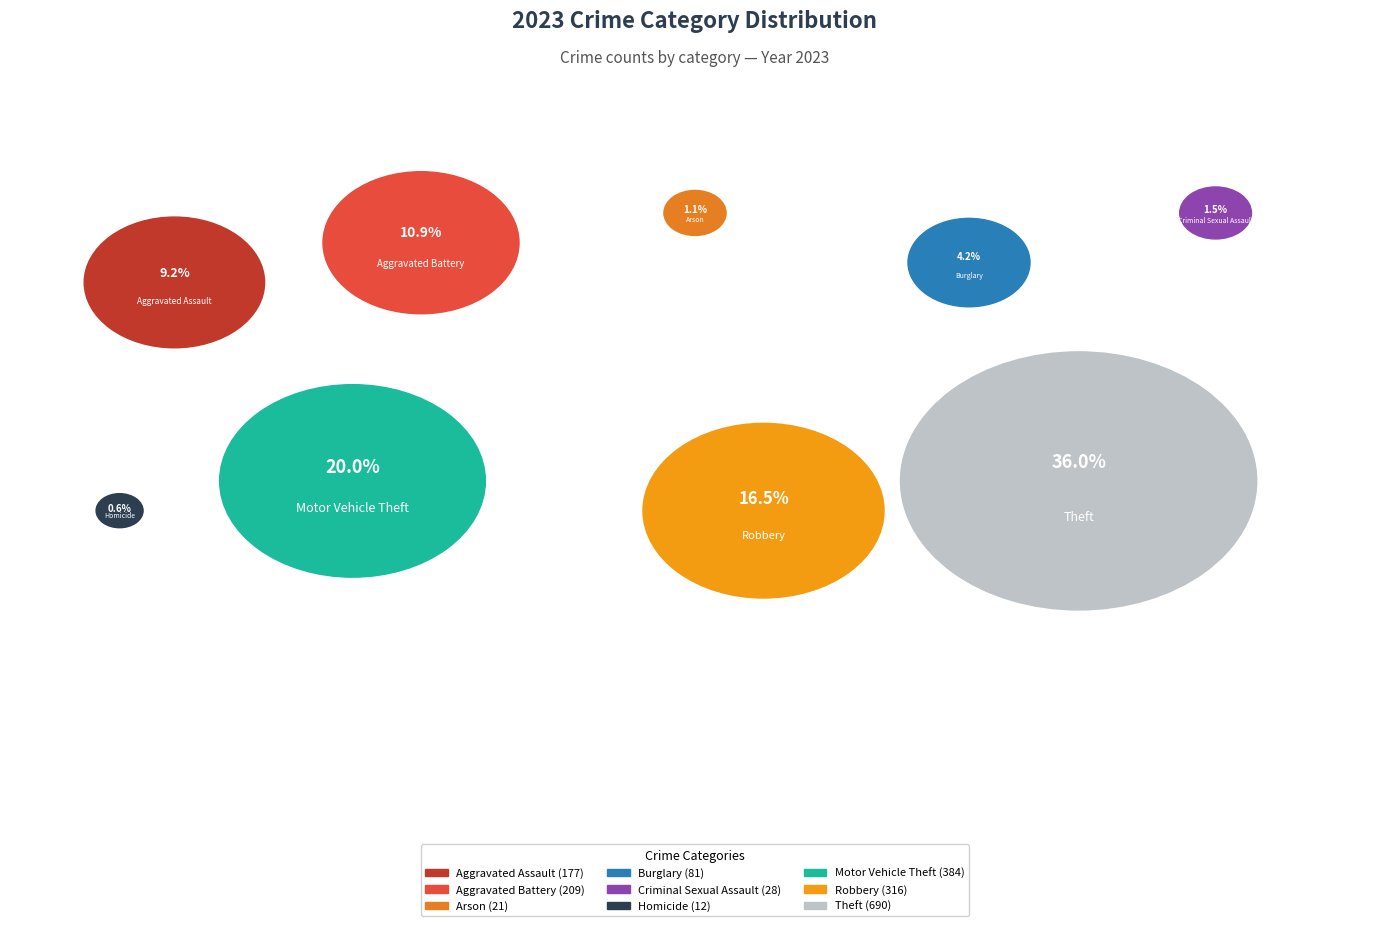

Does any single category account for the majority?

No